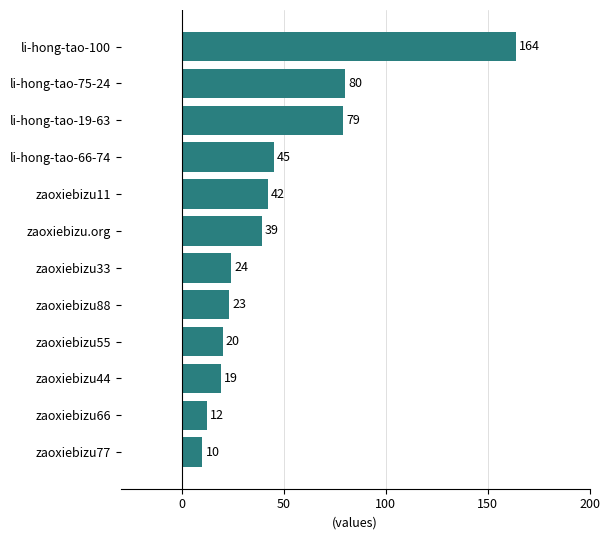

Approximately how many times larger is the value at zaoxiebizu.org compared to zaoxiebizu11?

0.9